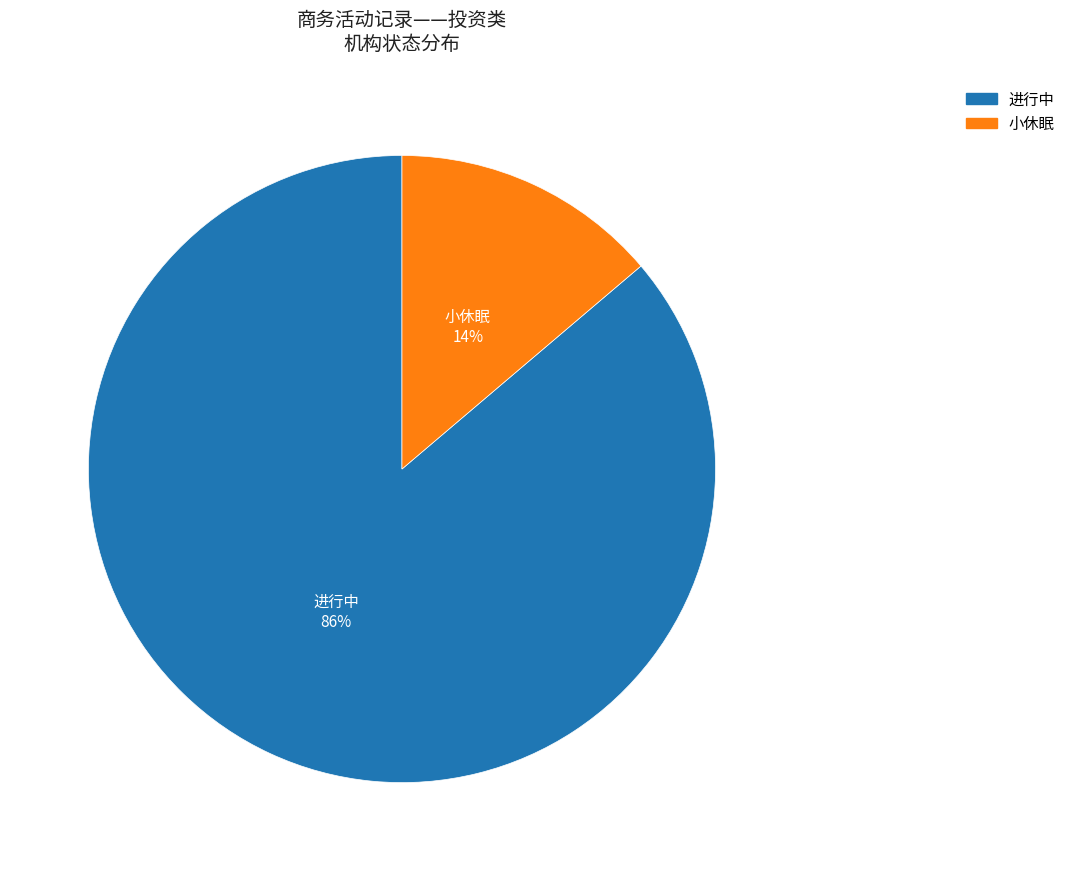

Which slice is the smallest?

小休眠